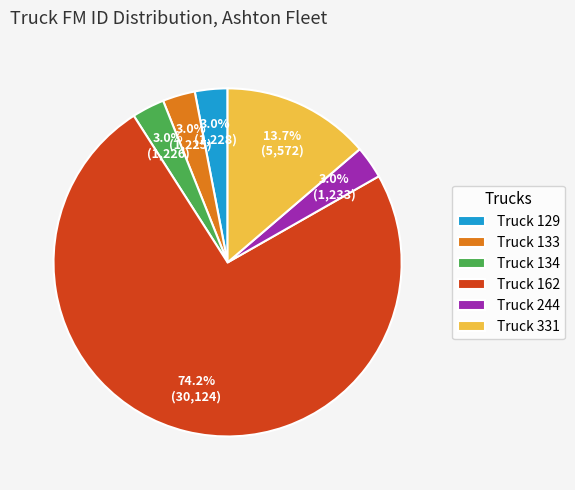

How much of the chart is everything except Truck 133?

97.0%